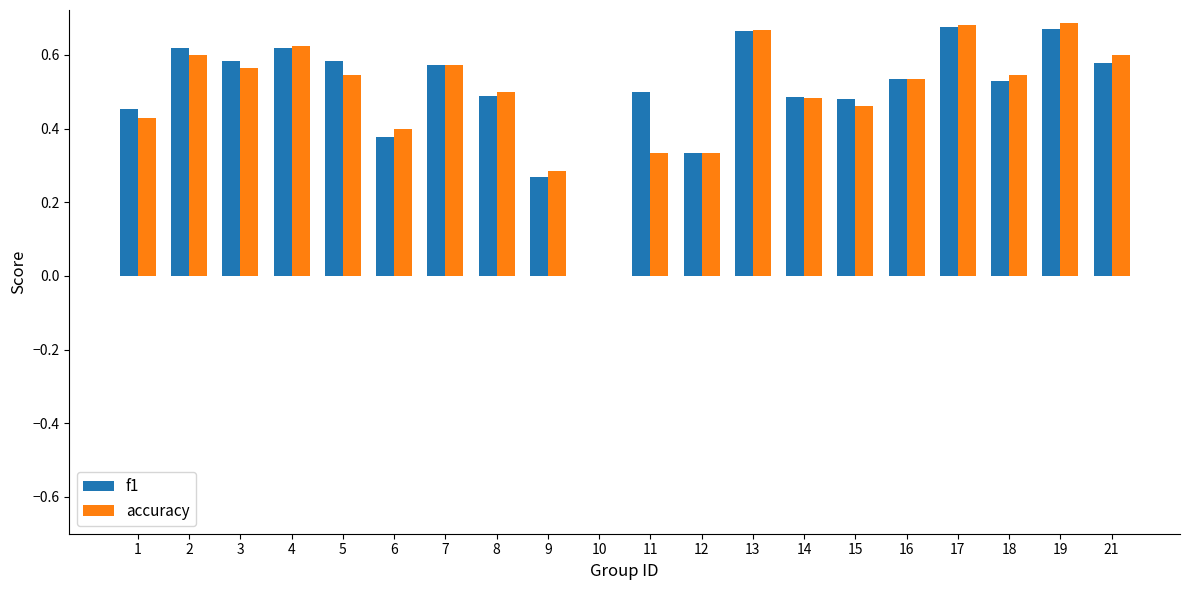

What is the sum of the f1 values at 17 and 5?

1.3